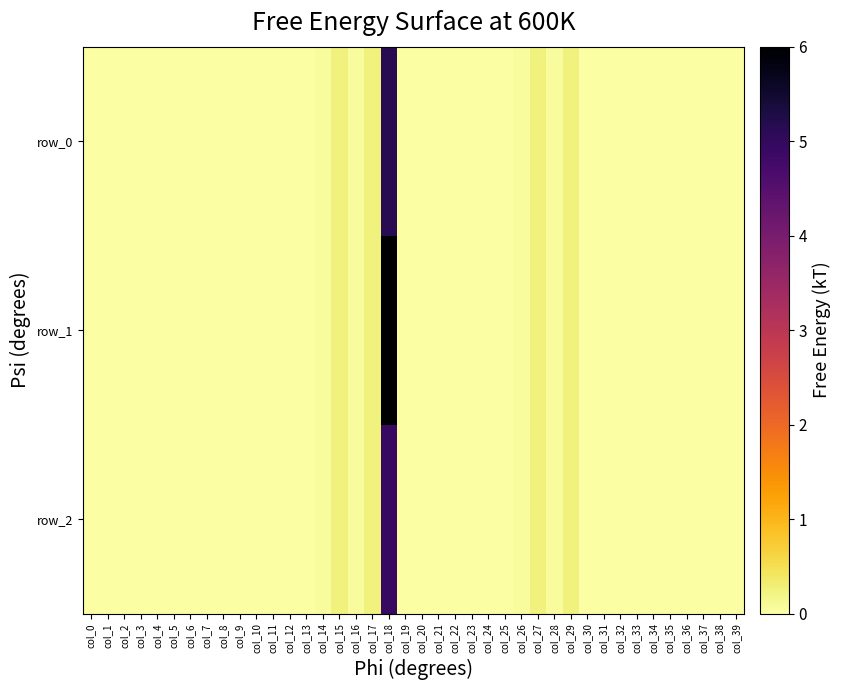

What is the average value of the row_1 series?

0.2